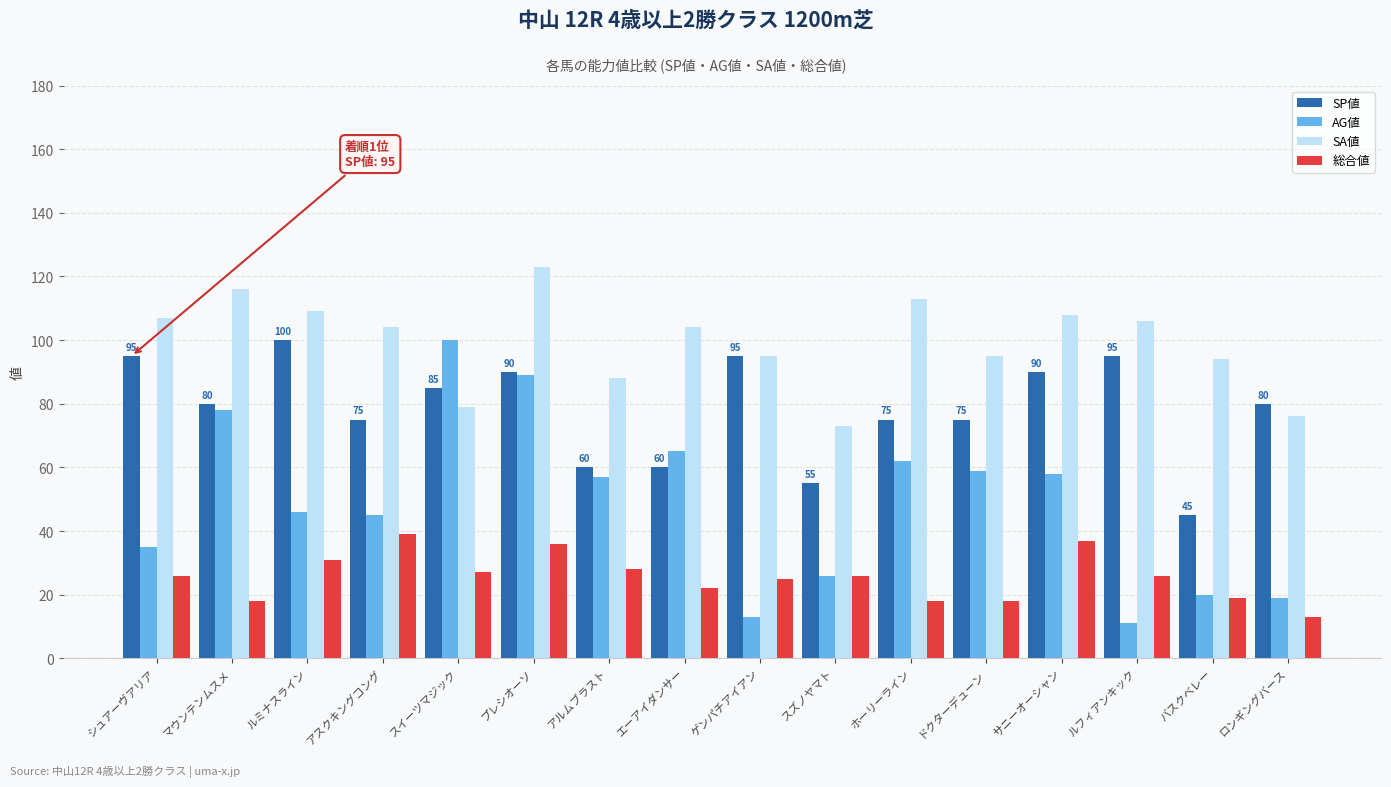

What is the value of the SA値 bar at the 8th from the left?

104